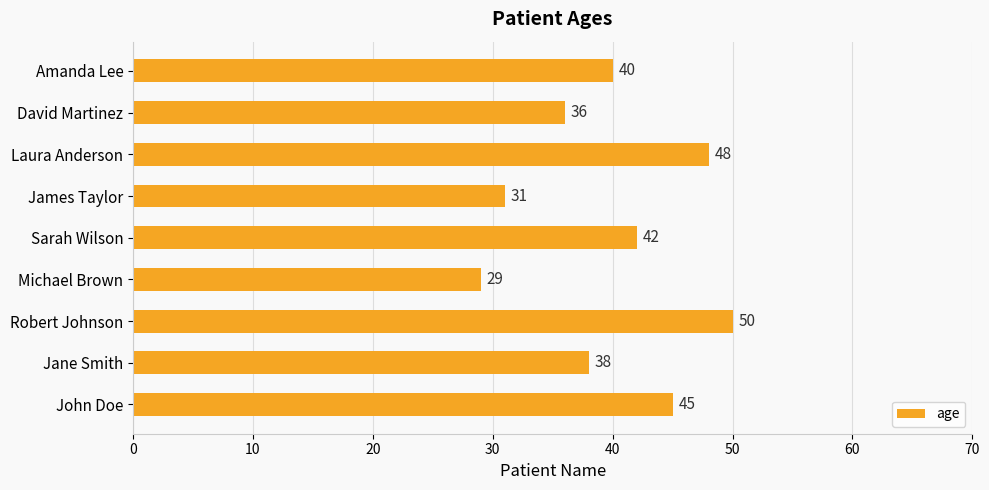

How many data points are less than 40?

4